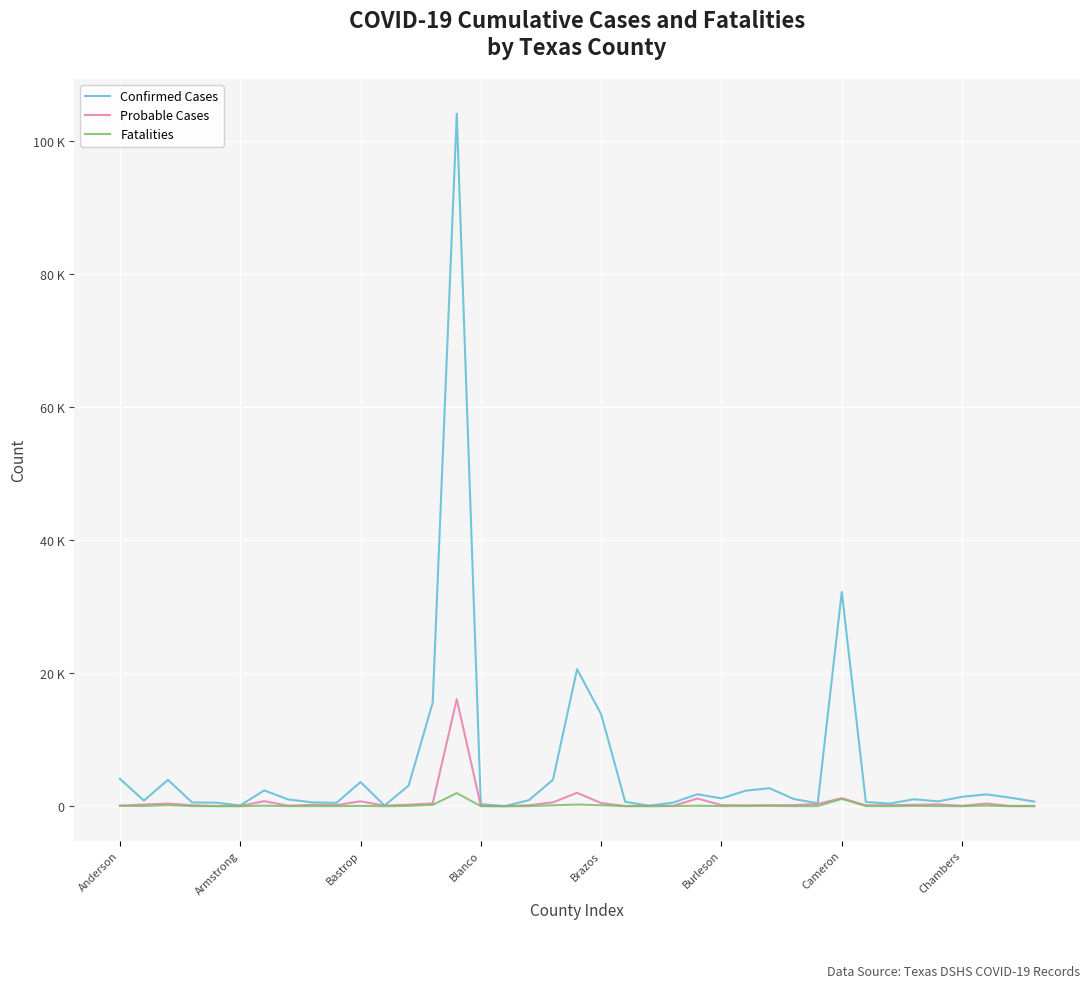

What are all the series names shown in the legend?

Confirmed Cases, Probable Cases, Fatalities